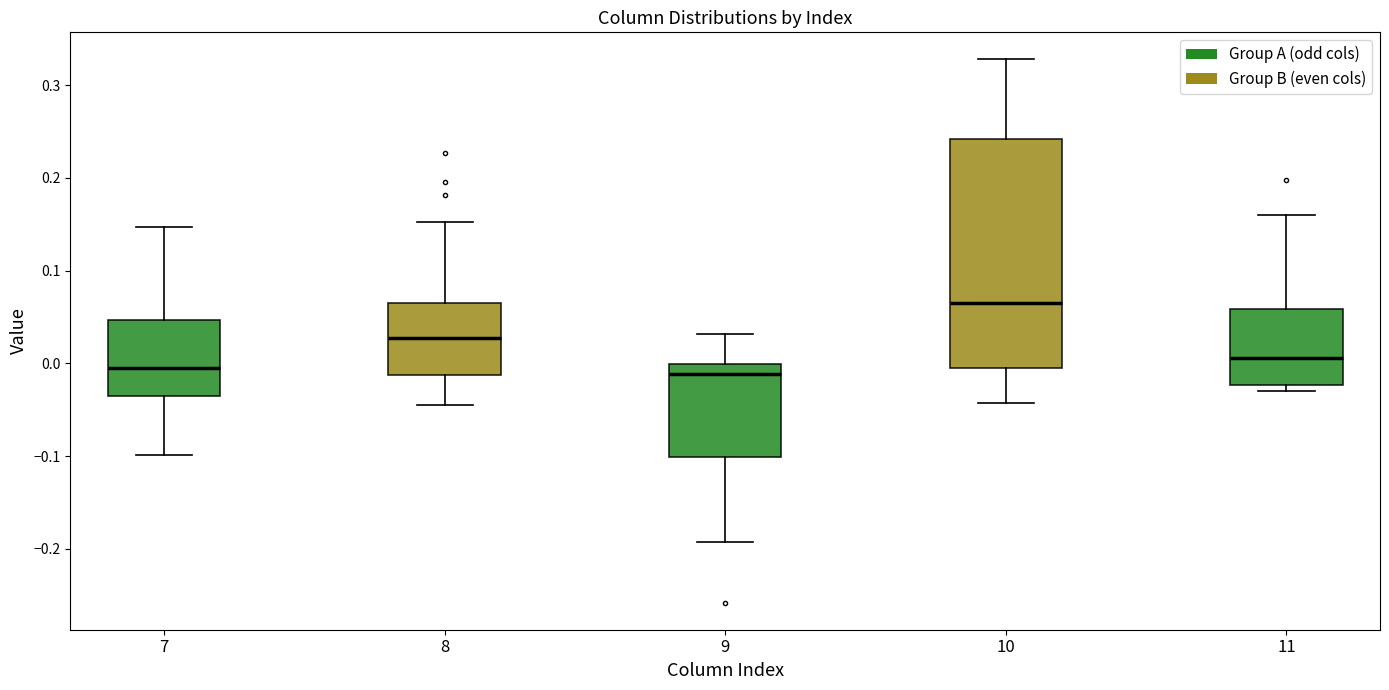

Comparing the boxes themselves (not the whiskers), which one is the tallest?

10